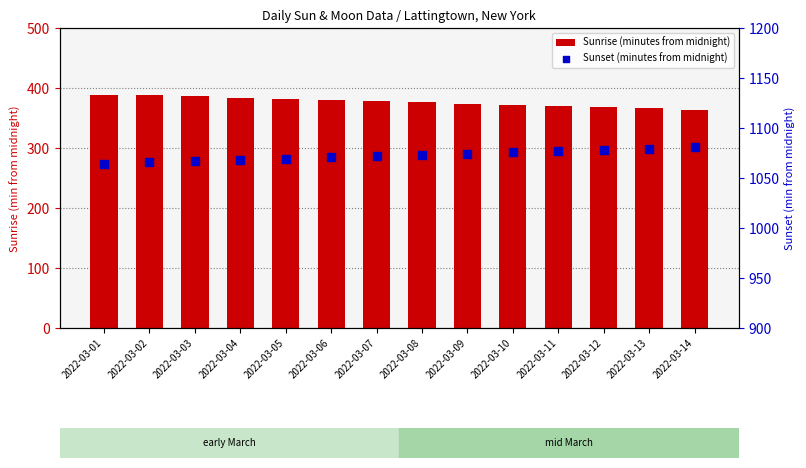

What is the total value across all series at 2022-03-08?

1449